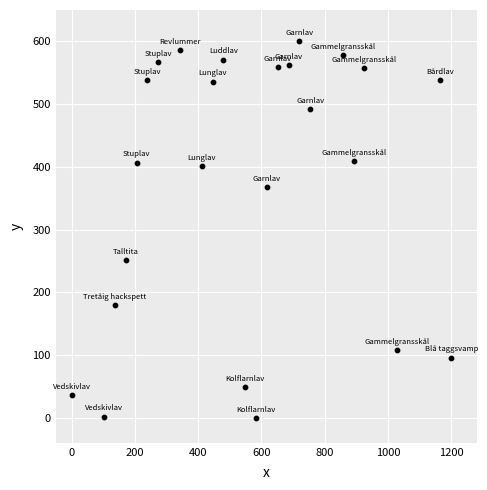

What is the range of X values (max minus min)?

1200.0